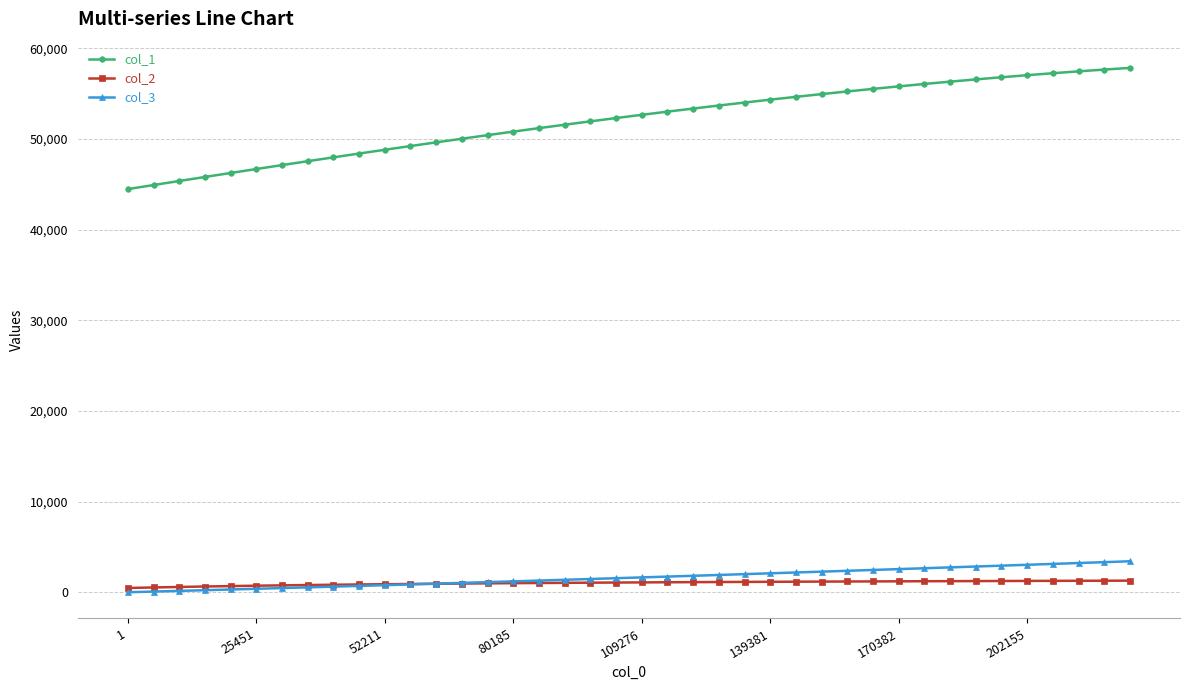

What is the difference between the second highest and minimum values in the col_1 series?

13180.8